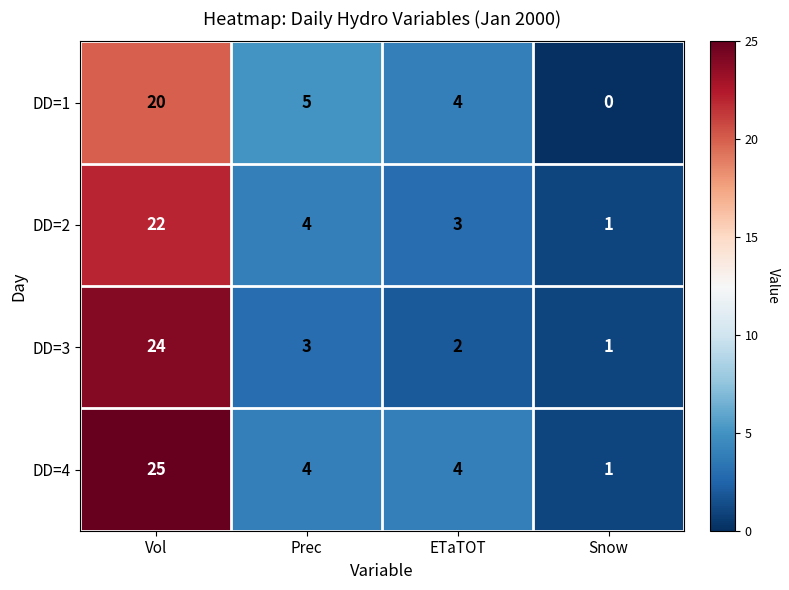

What is the difference between the highest and lowest values at Prec?

2